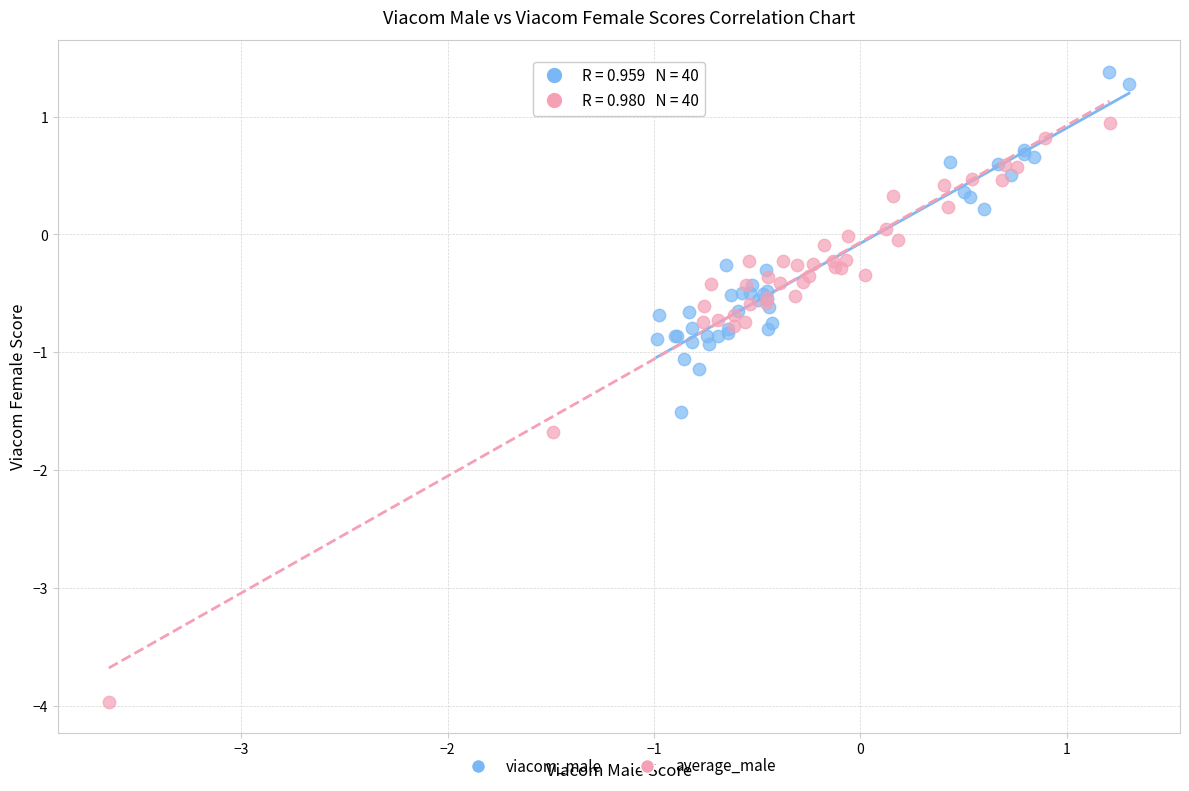

Which series contains the highest Y value?

viacom_male